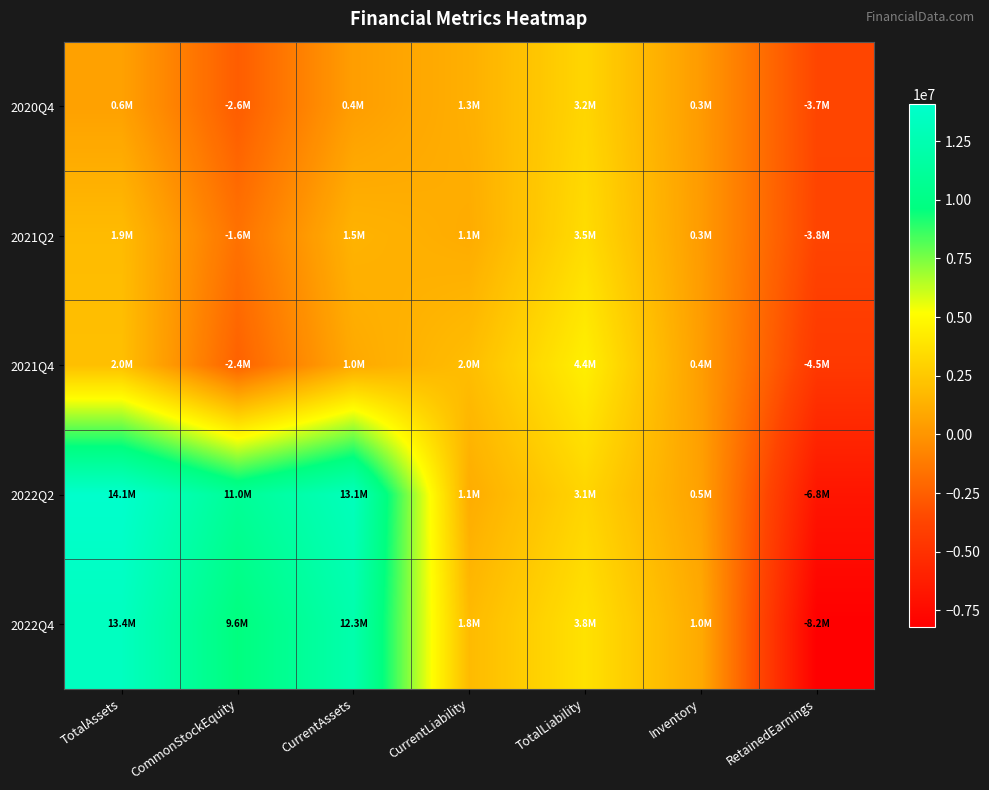

Rank the series by their maximum value, from highest to lowest.

2022Q2, 2022Q4, 2021Q4, 2021Q2, 2020Q4